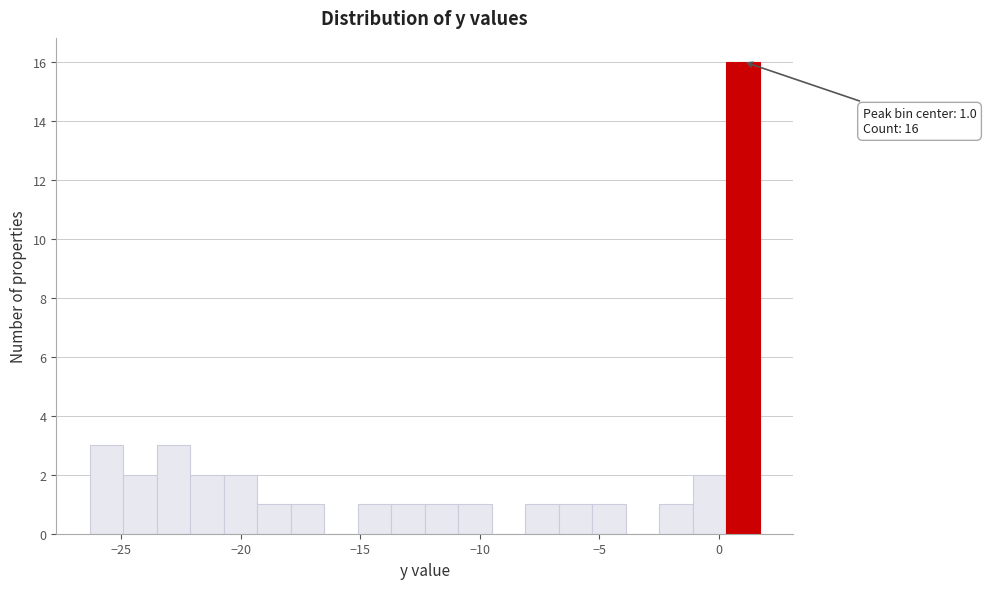

Read against the x-axis, roughly where is the centre of the tallest bar?

1.0